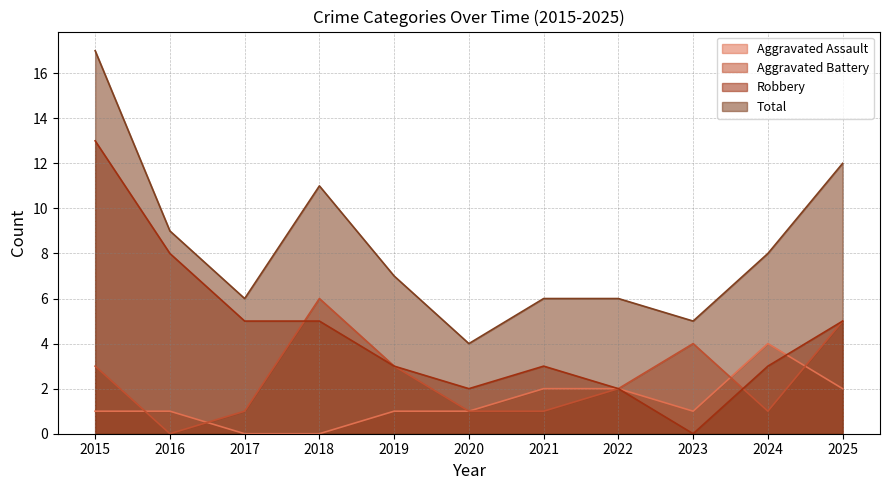

Does the chart have visible grid lines?

Yes